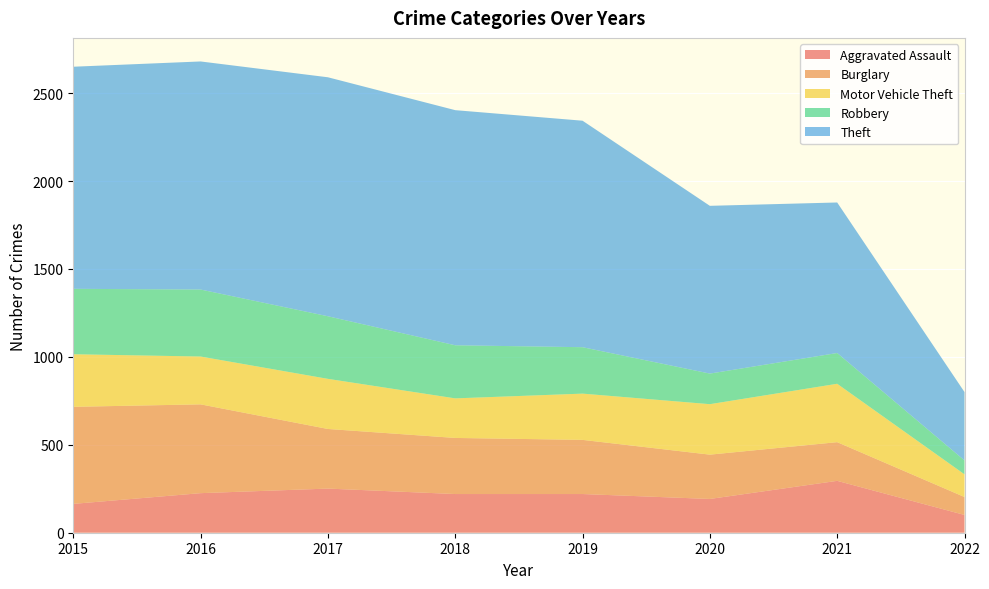

Reading right to left, extract all data points from this chart.

Aggravated Assault: 101	295	192	220	220	251	225	164
Burglary: 102	220	252	308	319	339	505	552
Motor Vehicle Theft: 129	332	287	263	225	285	272	299
Robbery: 79	175	174	264	302	356	381	372
Theft: 389	856	954	1288	1337	1359	1297	1263